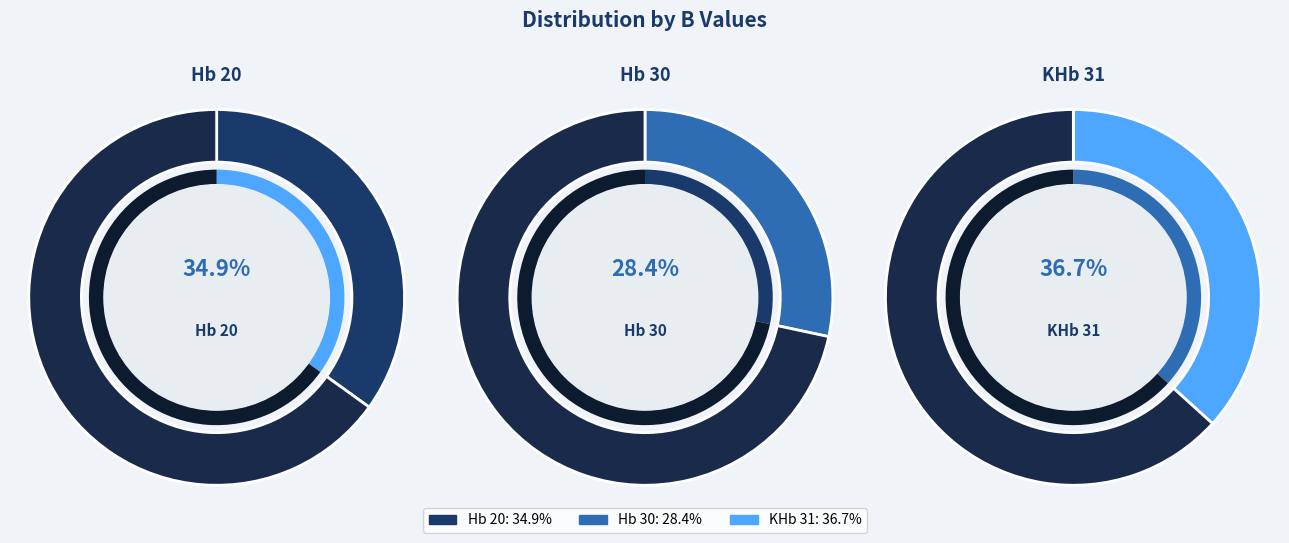

Does KHb 31 represent more than half of the total?

No